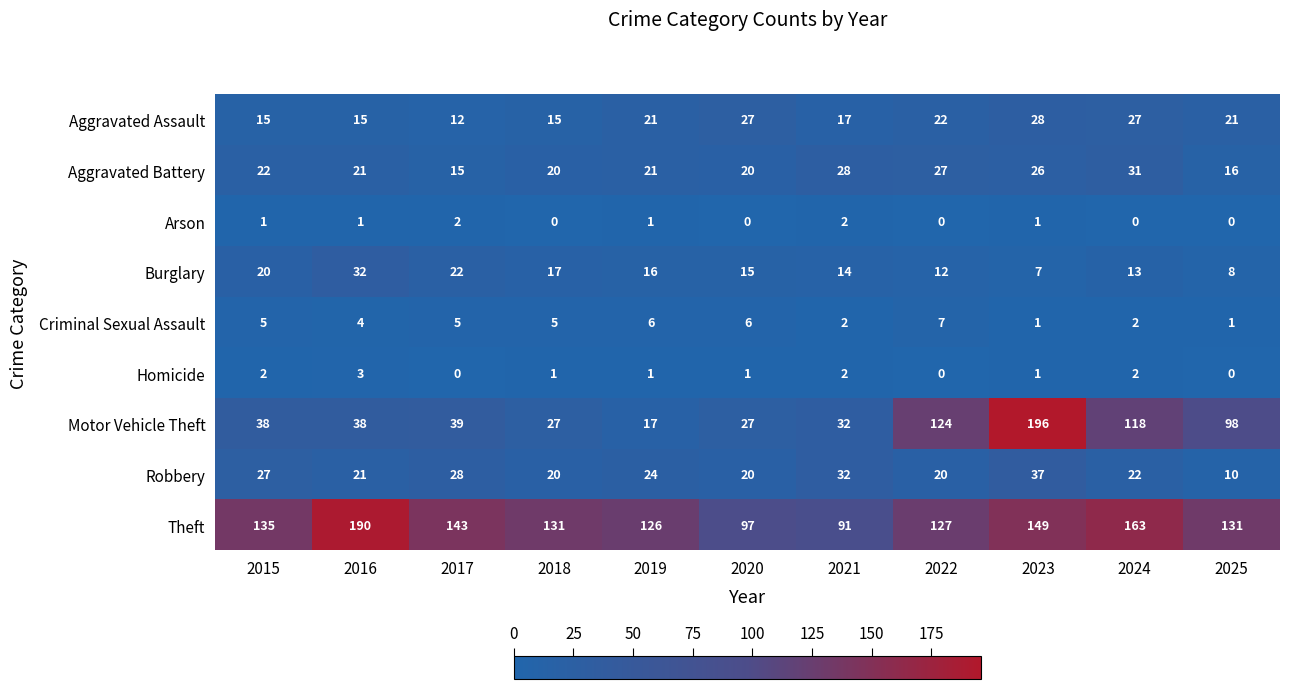

Is it true that Burglary equals 17 at 2018?

True